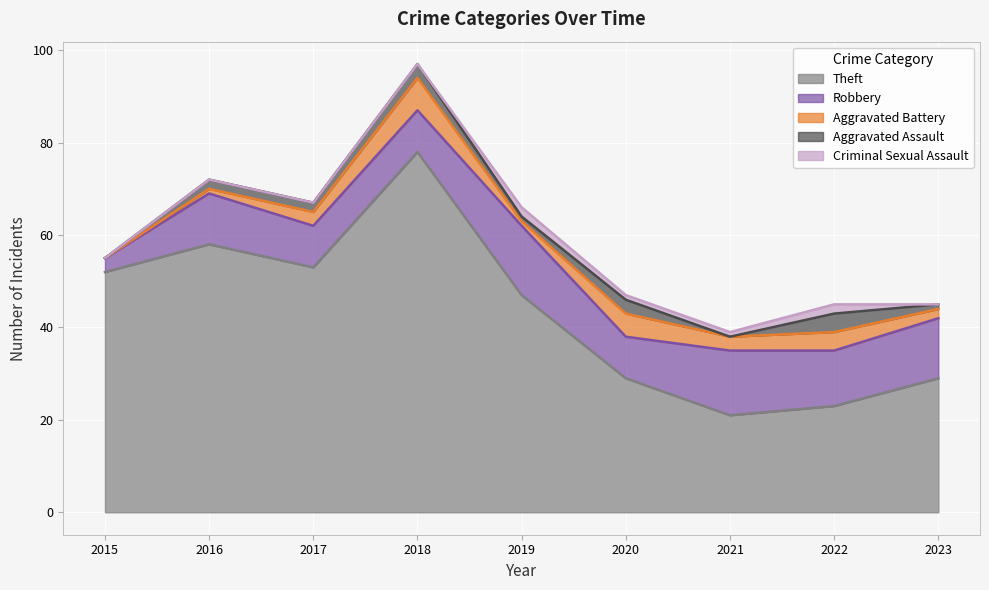

What is the difference between the maximum and second lowest values in the Theft series?

55